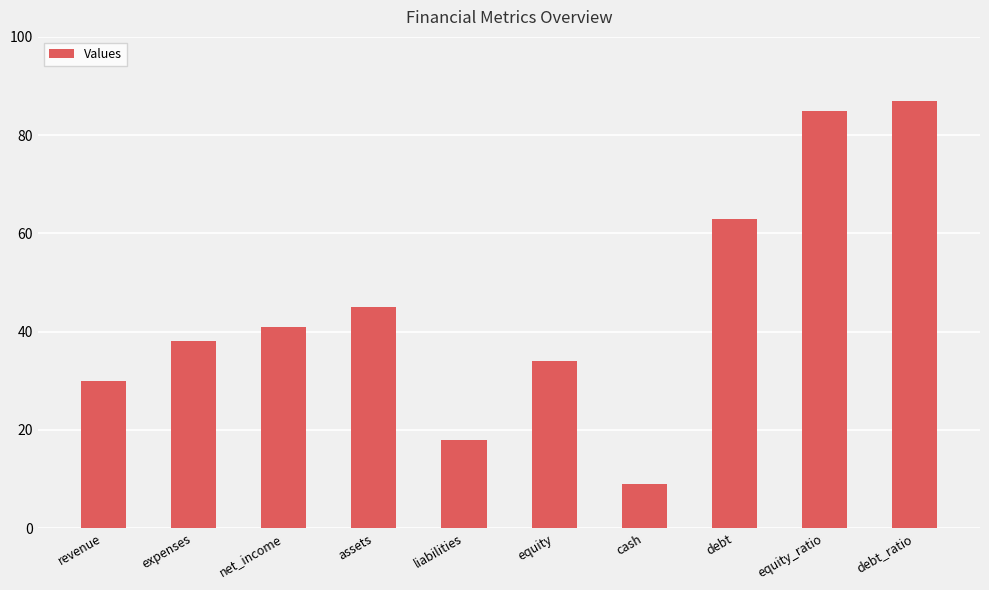

Which category has the lowest value across all series?

cash